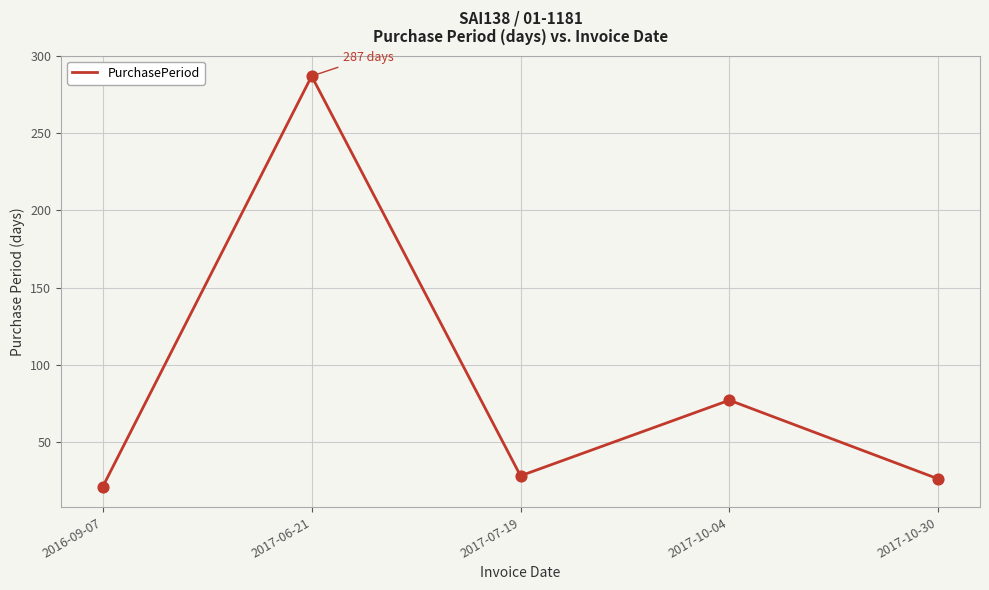

Between 2017-10-30 and 2017-10-04, which is larger?

2017-10-04